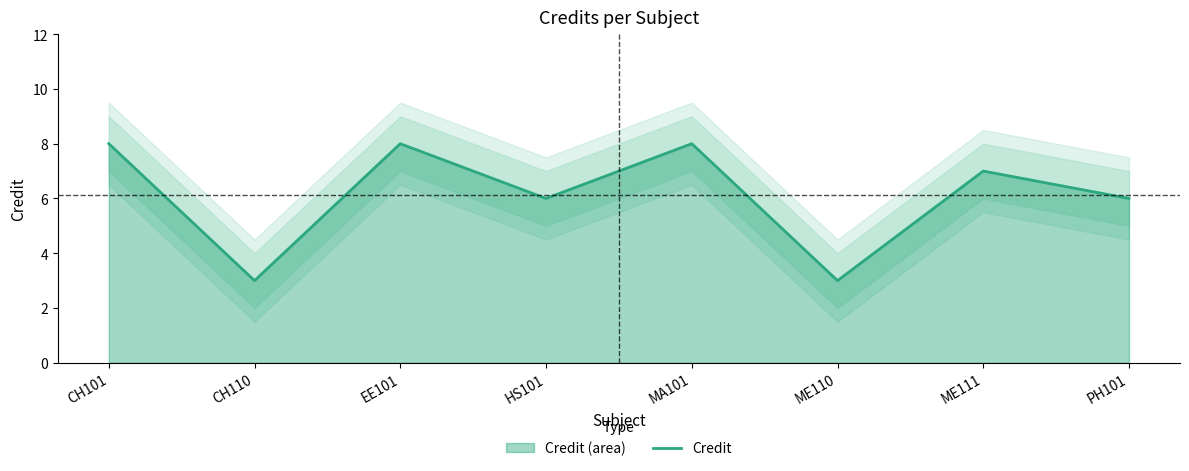

Is it true that the value at EE101 is 8?

True